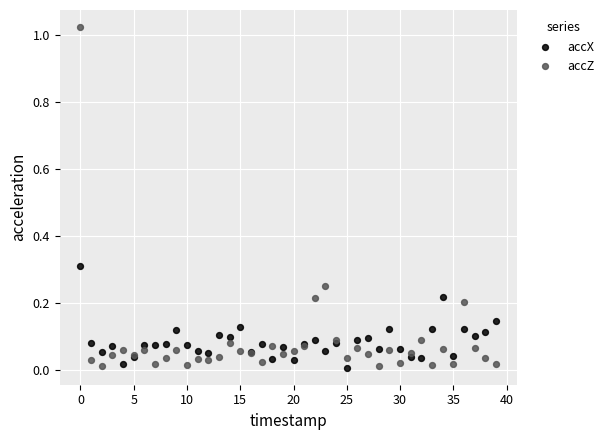

Which series reaches the maximum Y coordinate?

accZ